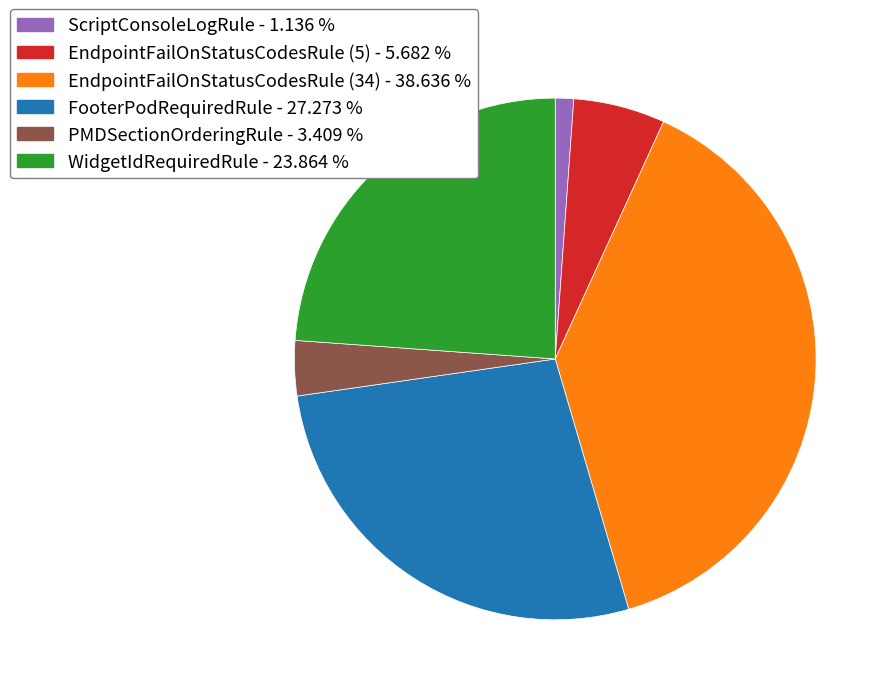

Does WidgetIdRequiredRule account for over 50% of the chart?

No